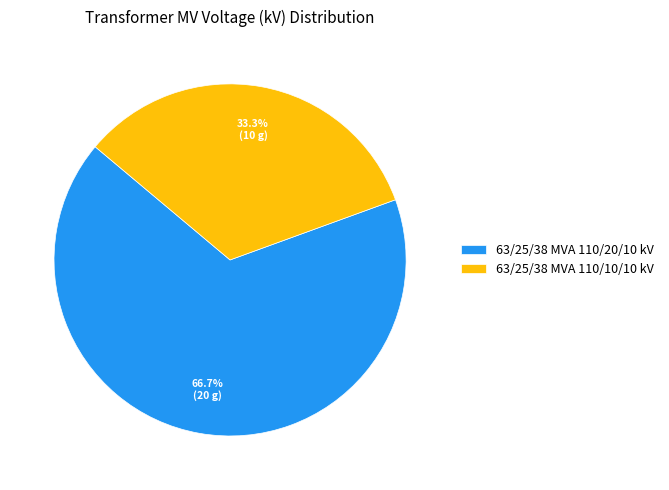

To the nearest percent, what is the combined percentage of 63/25/38 MVA 110/20/10 kV and 63/25/38 MVA 110/10/10 kV?

100%